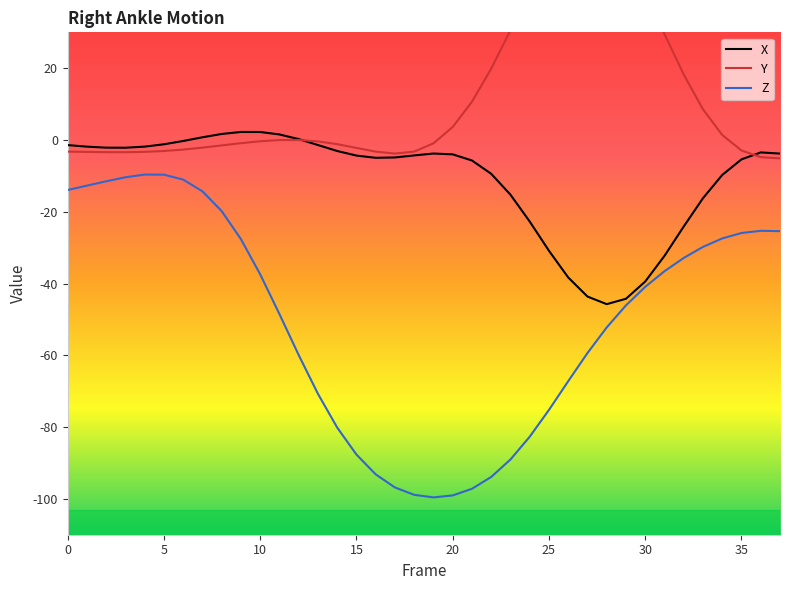

Is it true that X equals -5.4 at 35?

True